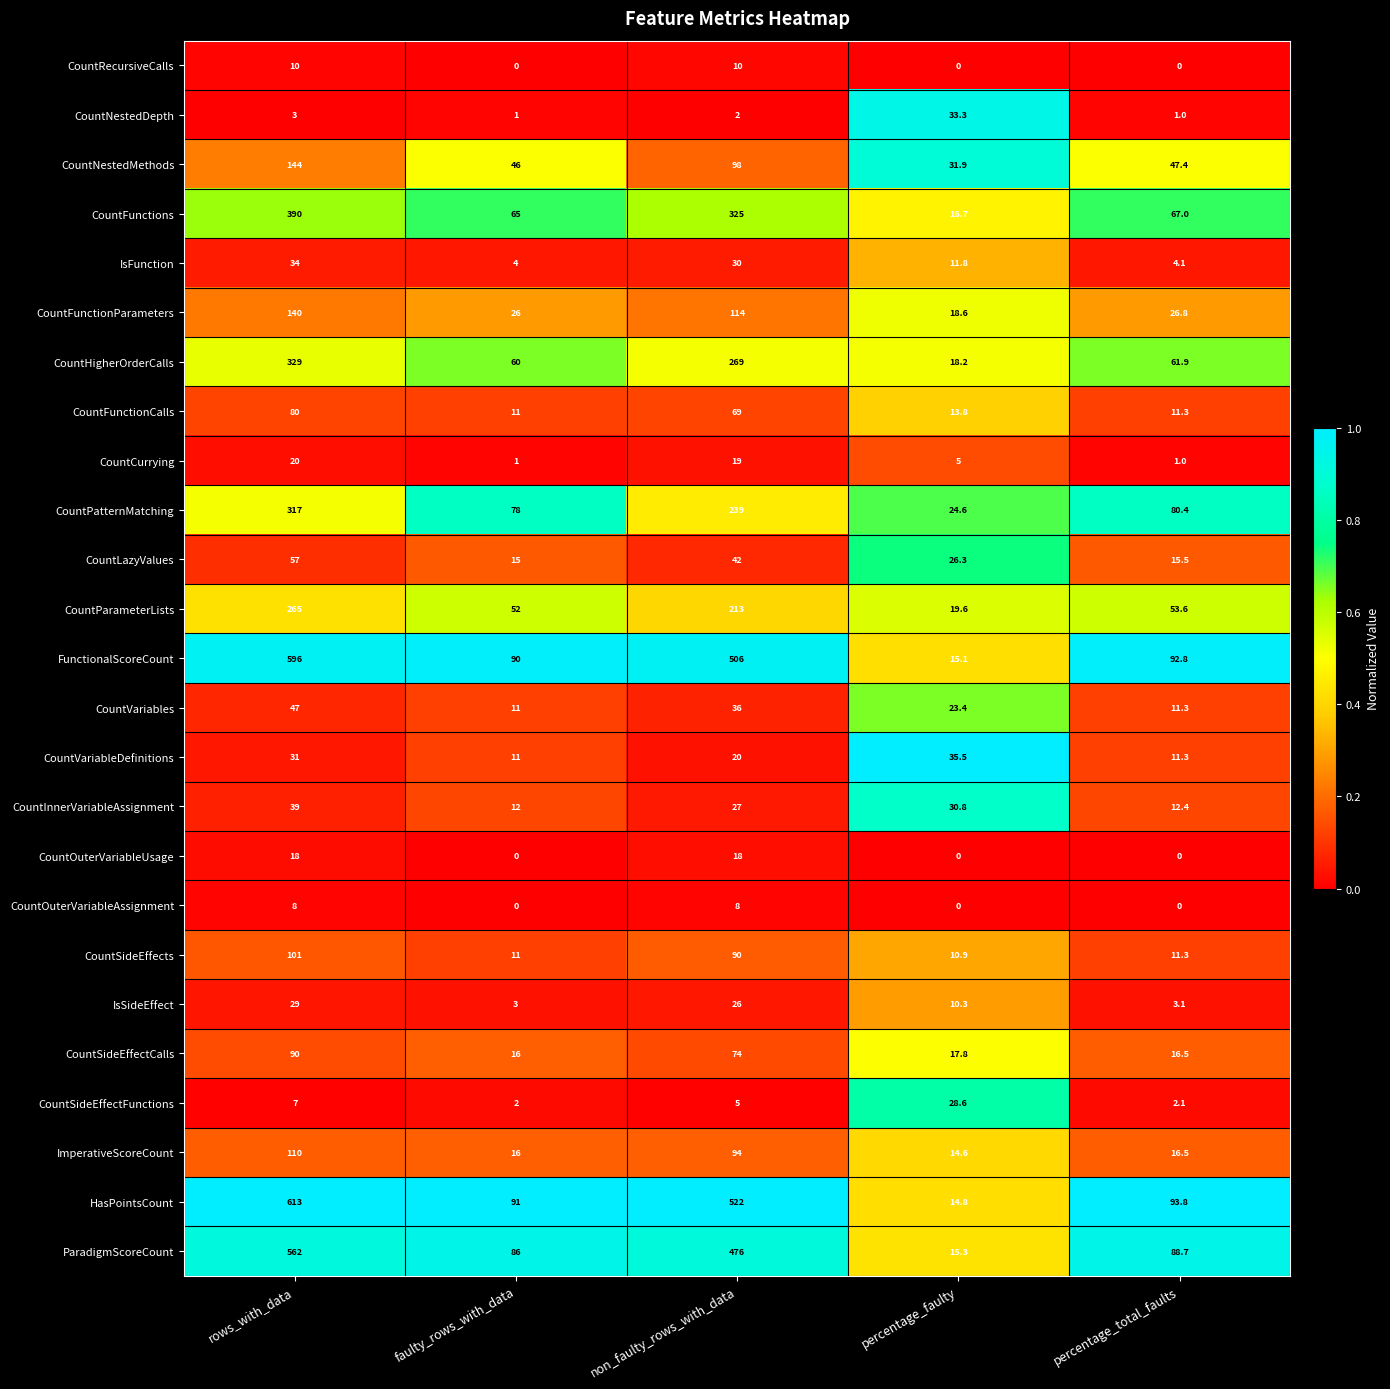

Between rows_with_data and percentage_total_faults, which series saw the biggest shift?

HasPointsCount